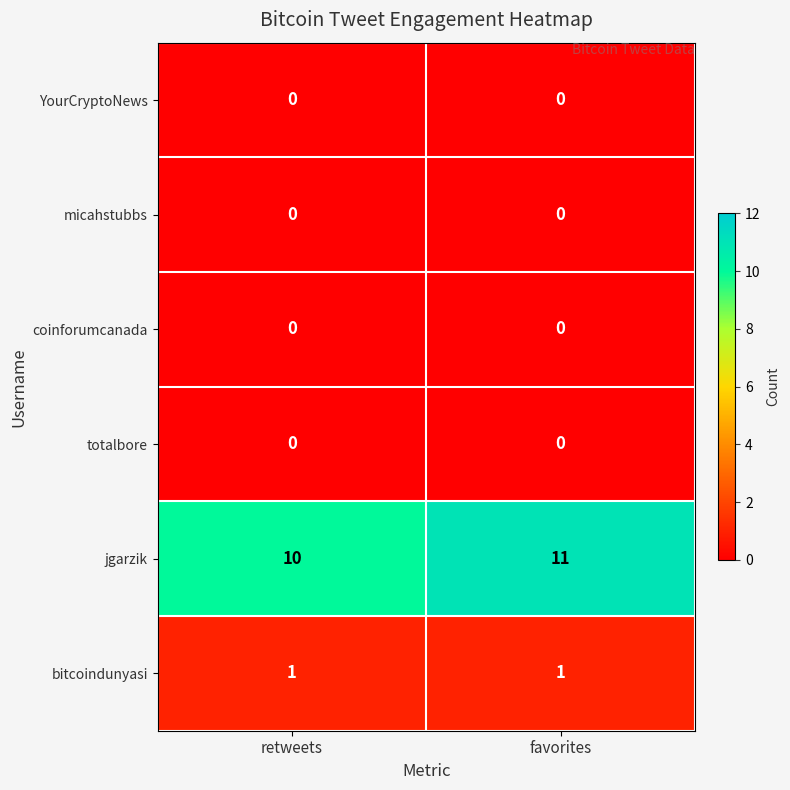

Is it true that bitcoindunyasi equals 1 at favorites?

True